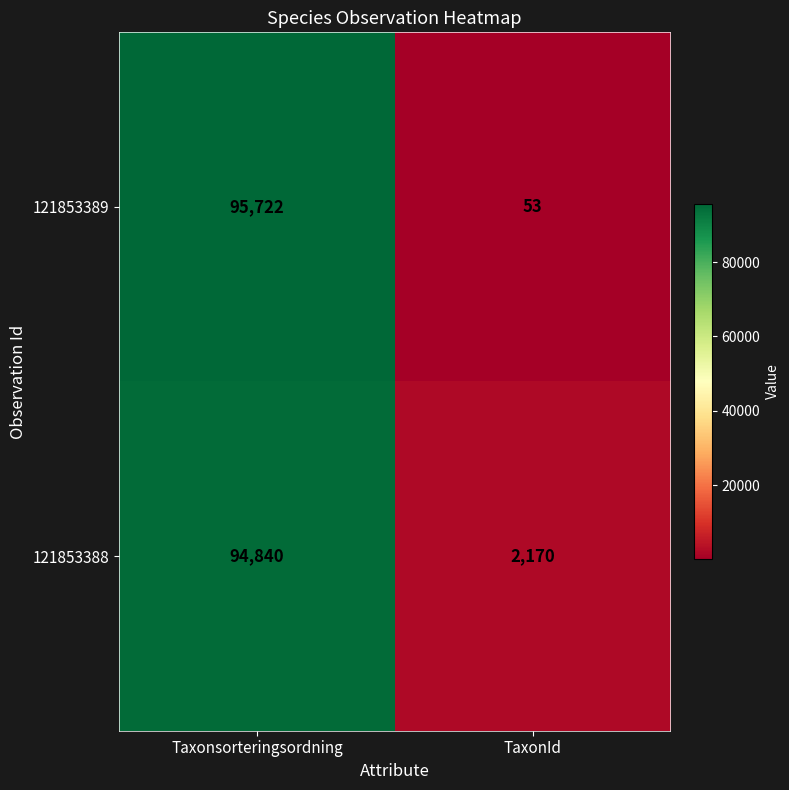

Rank the series by their average value, from highest to lowest.

121853388, 121853389